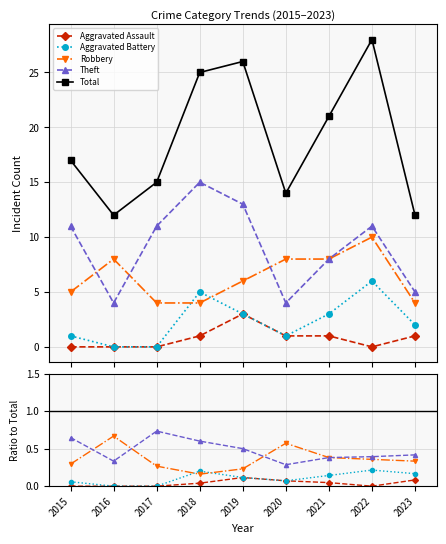

Where is the first local maximum for Robbery?

2016